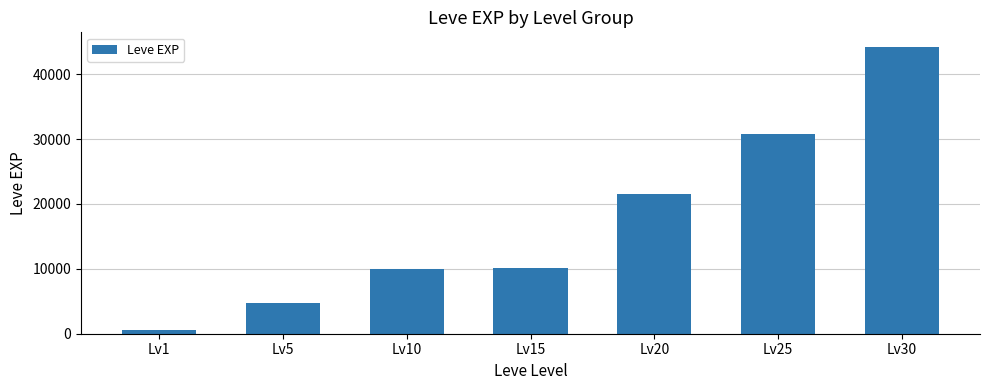

Which has a higher value, Lv30 or Lv5?

Lv30